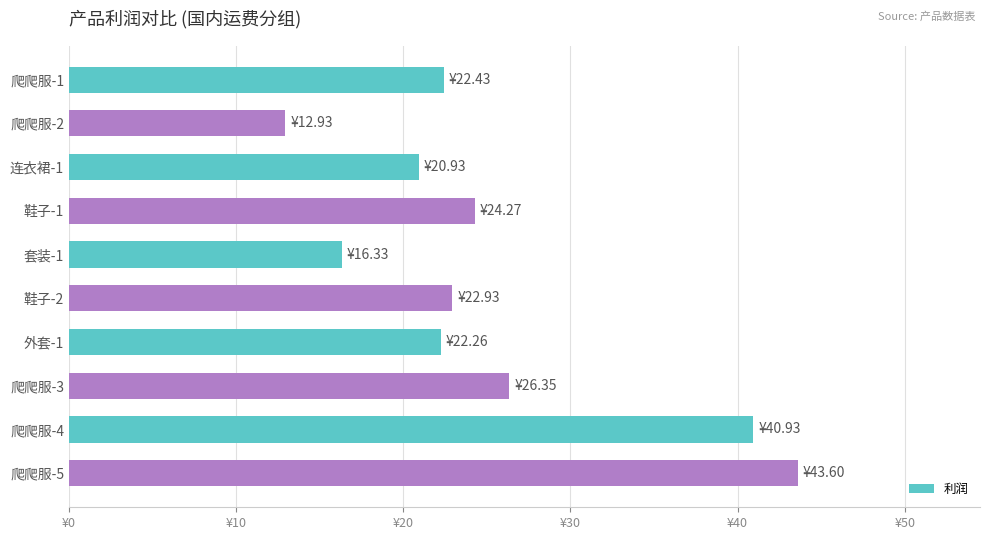

Are the bars horizontal?

Yes